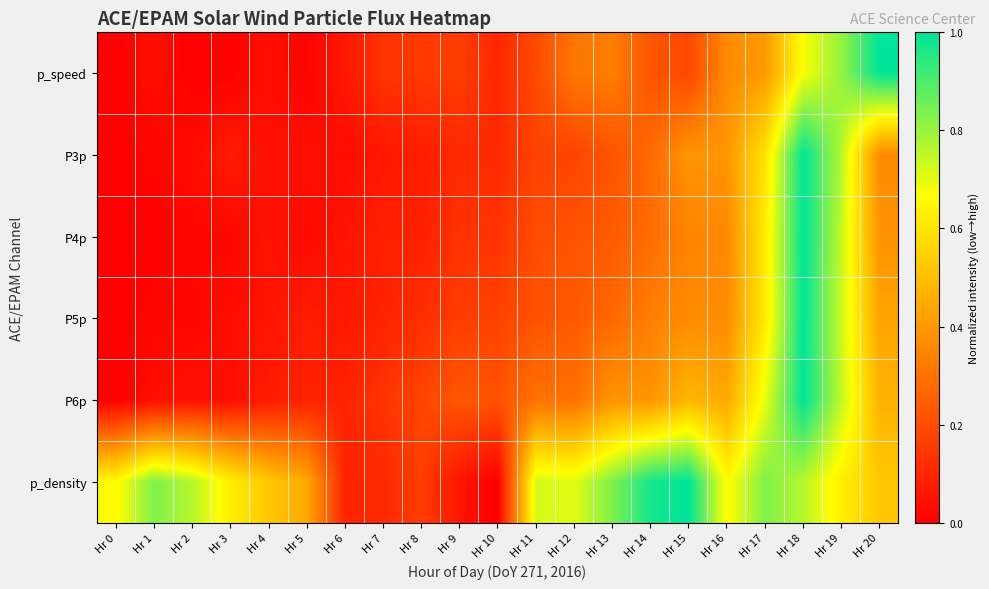

Which series changed the most between Hr 5 and Hr 19?

p_speed